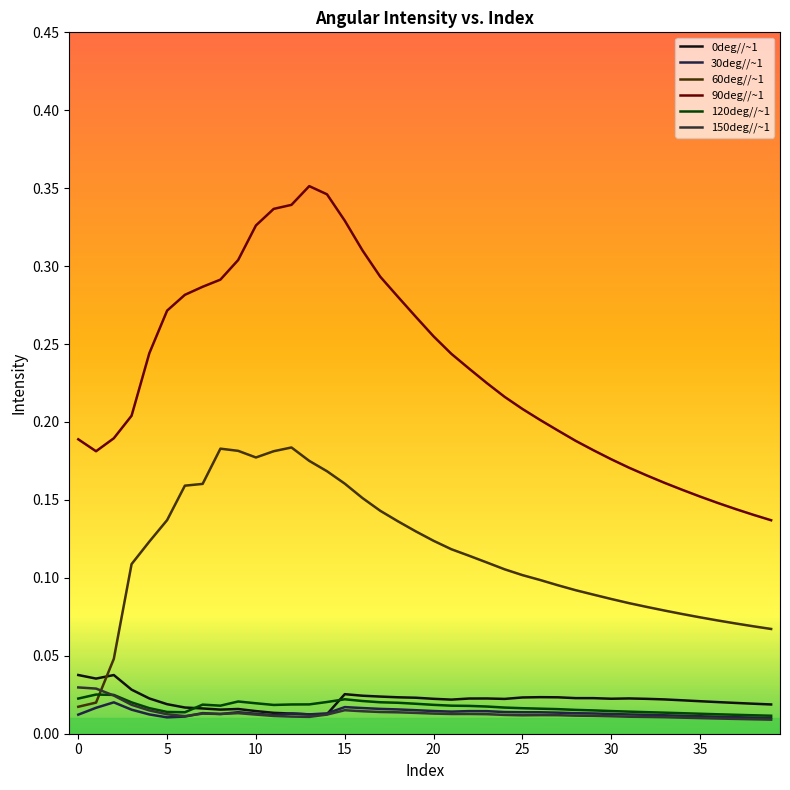

True or false: 30deg//~1 has more than 0 interior local peaks.

True